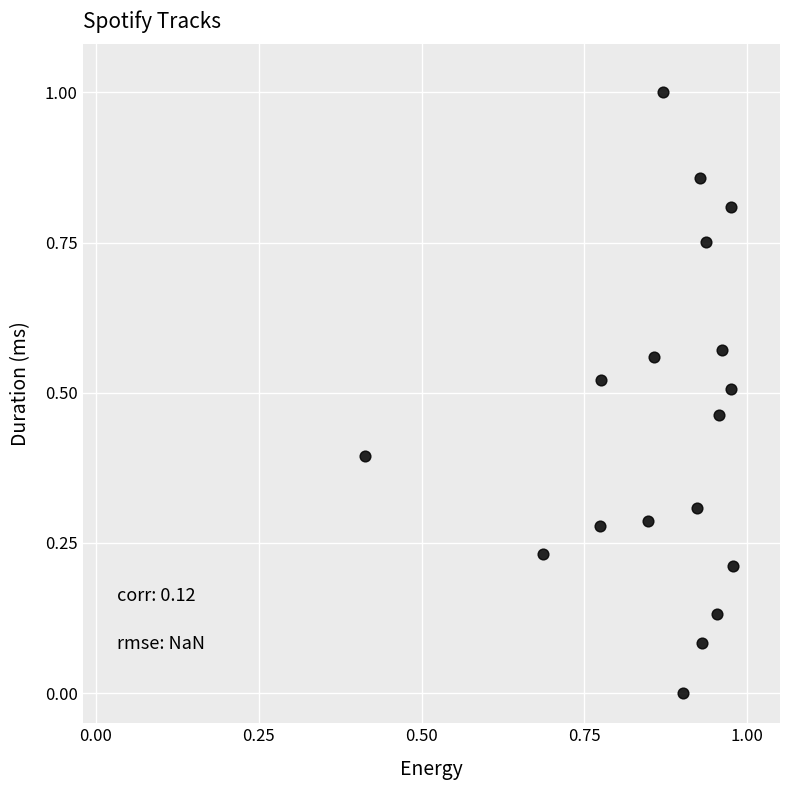

What is the range of Y values (max minus min)?

1.0